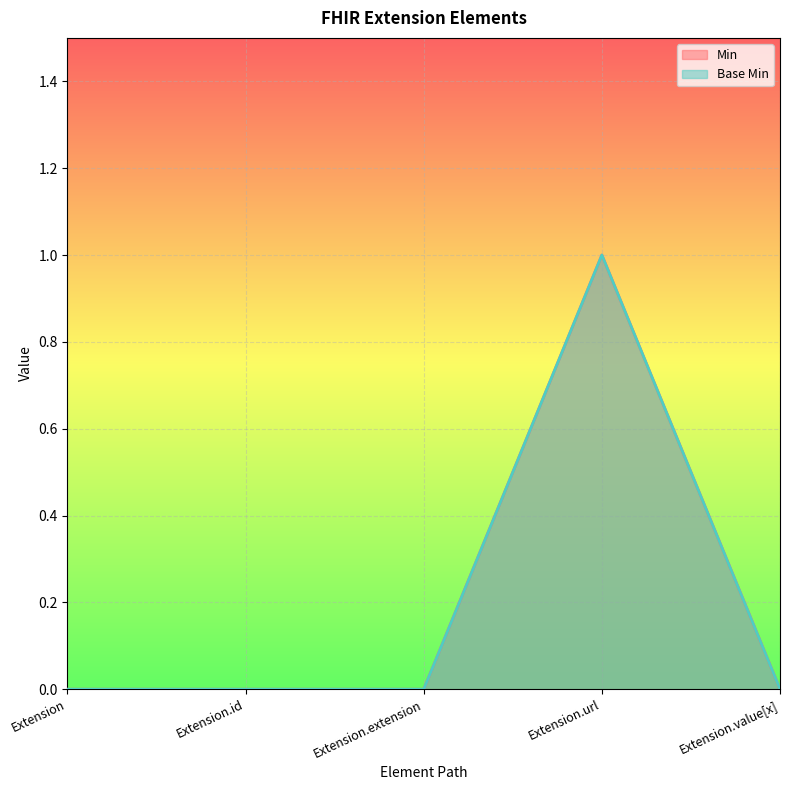

Reading left to right, list all the values displayed in this chart.

Min: 0	0	0	1	0
Base Min: 0	0	0	1	0